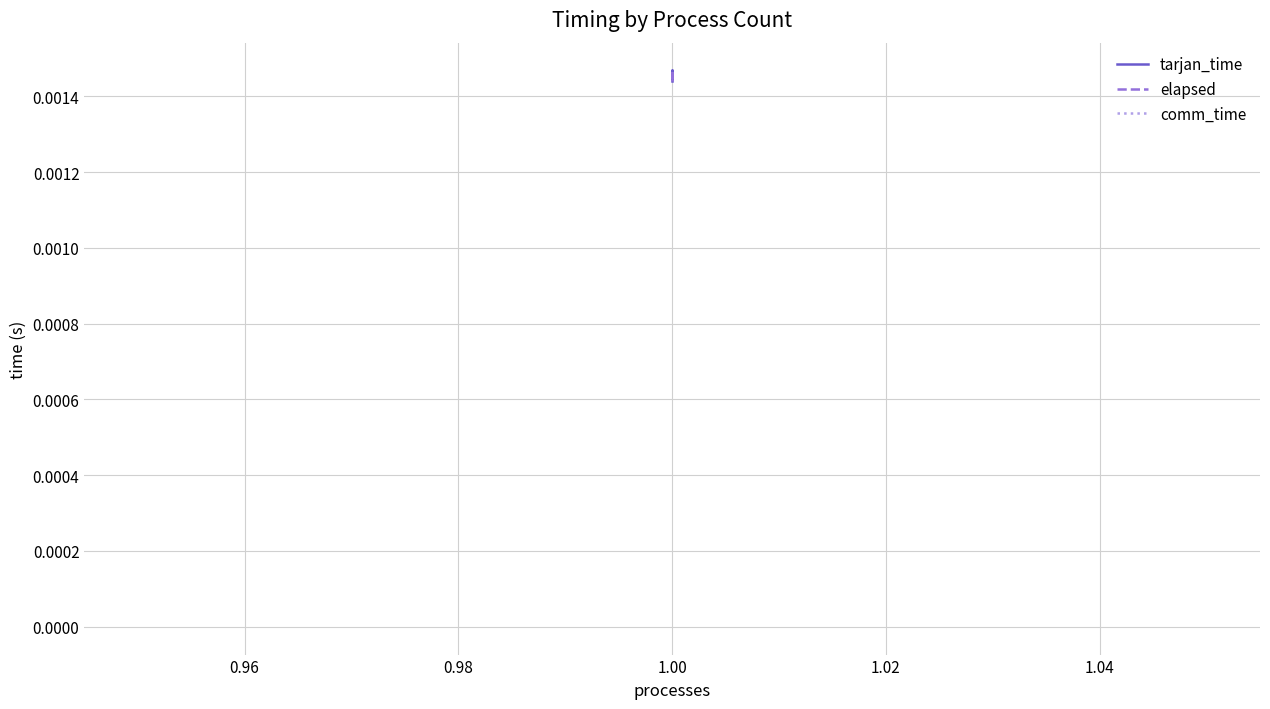

Which series has the largest total across all categories?

tarjan_time